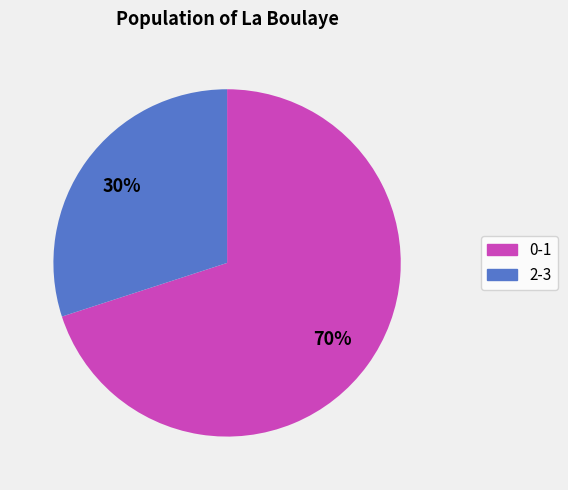

Is there any slice that represents more than half of the pie?

Yes